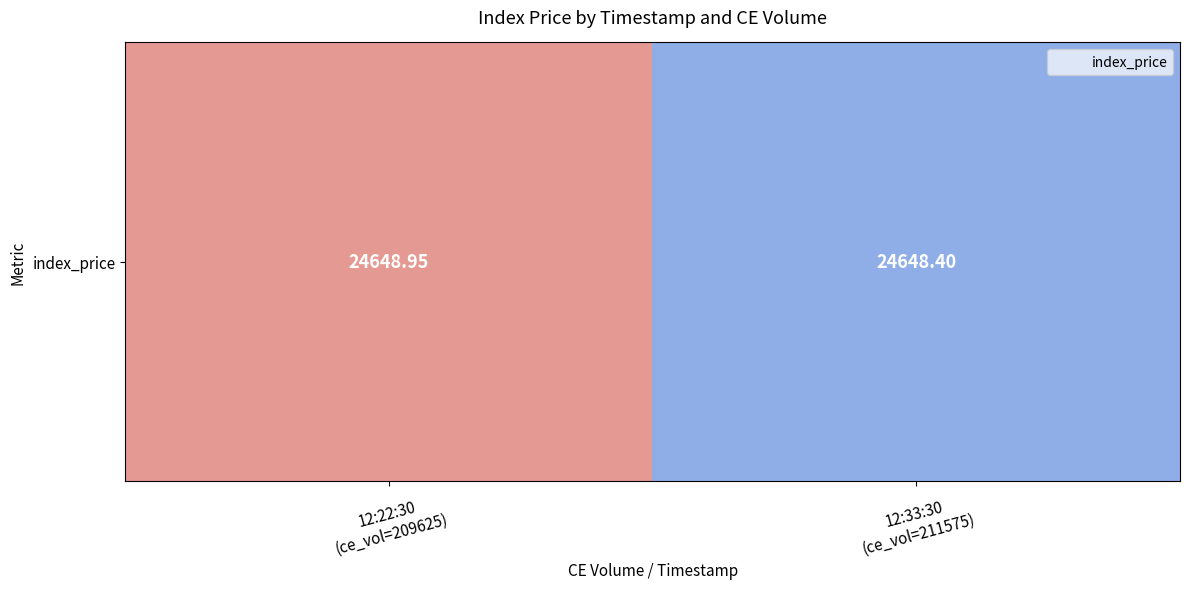

What is the sum of the values at 12:22:30
(ce_vol=209625) and 12:33:30
(ce_vol=211575)?

49297.4